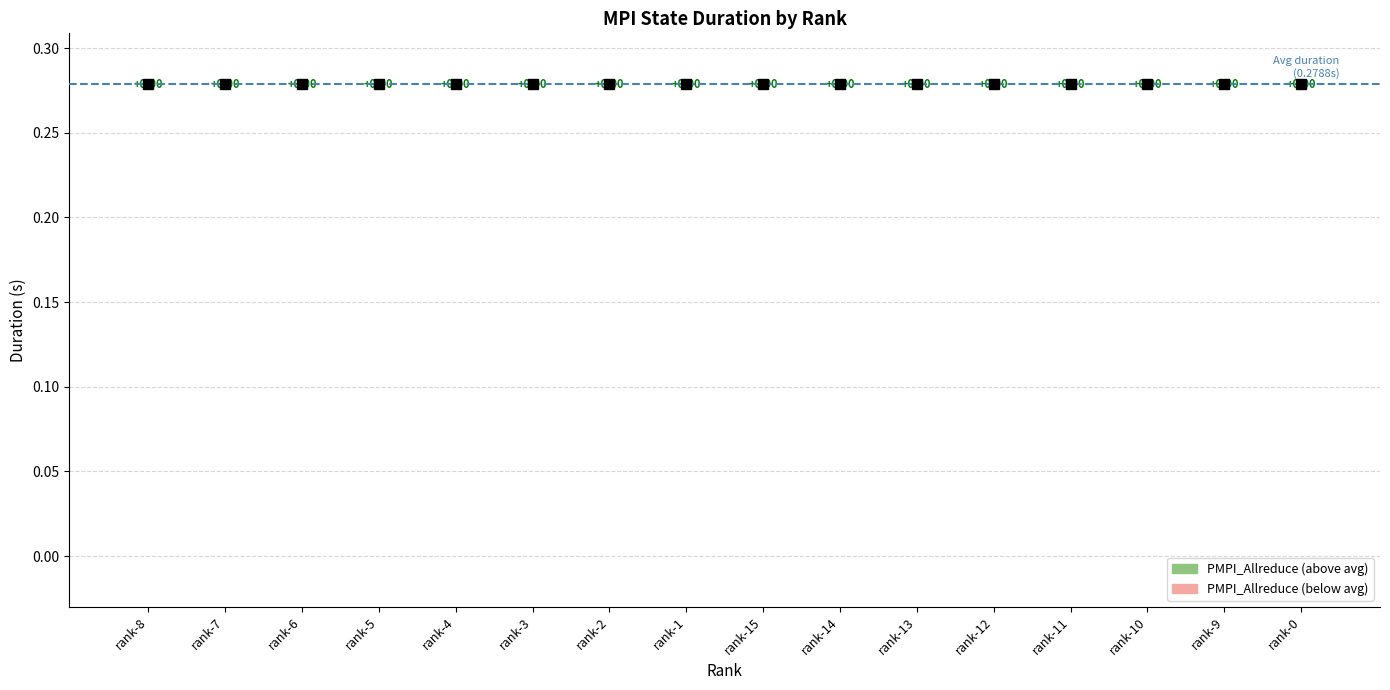

What position from the right is rank-12?

5